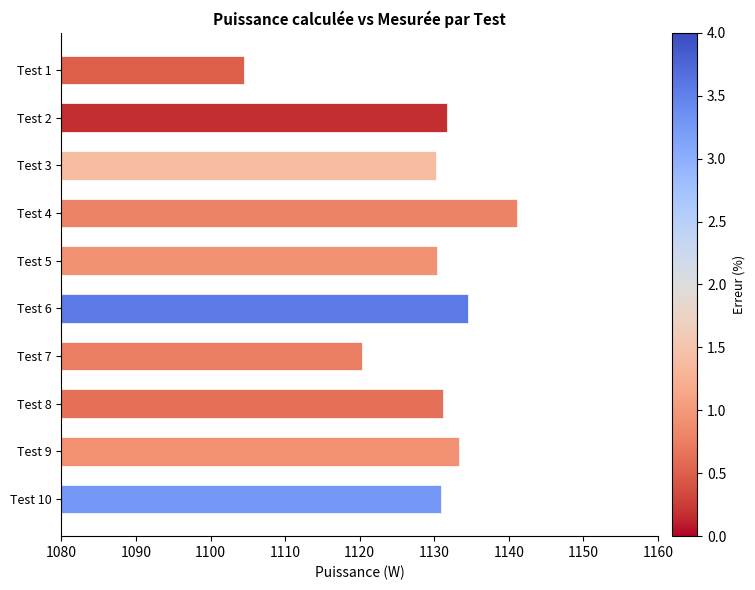

How many series are shown in this chart?

1